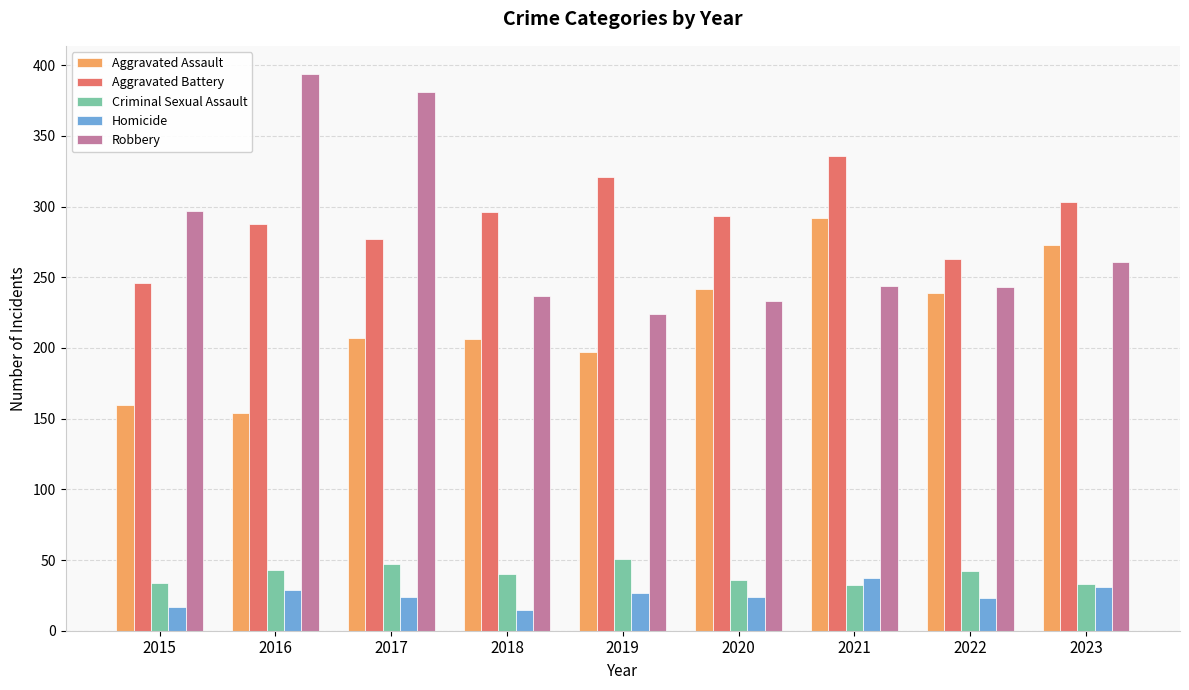

What is the maximum value for Aggravated Assault?

292